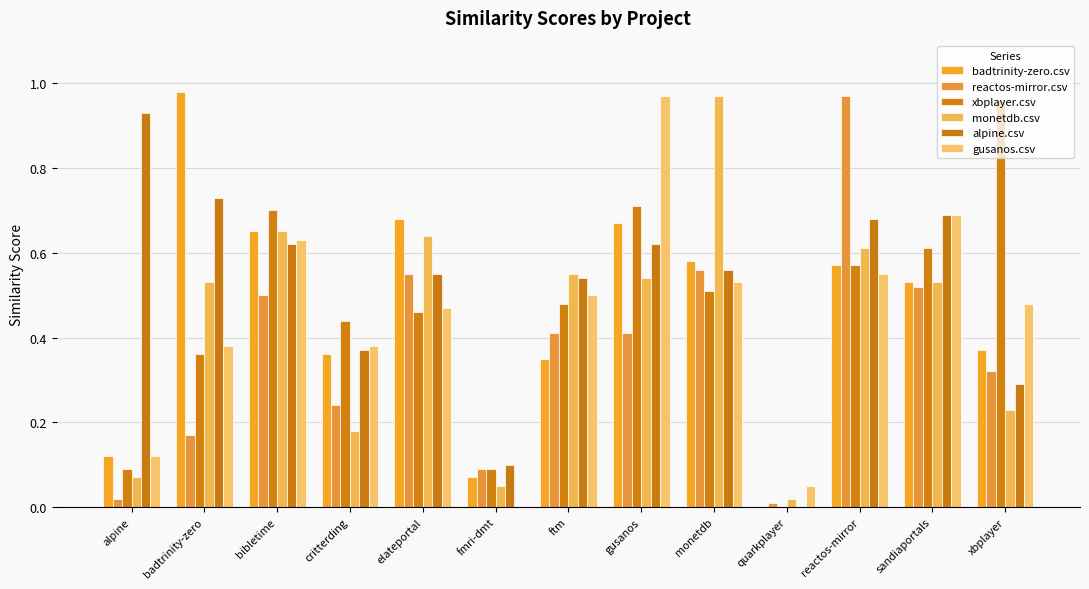

Reading left to right, what are all the values shown in this chart?

badtrinity-zero.csv: alpine=0.1	badtrinity-zero=1.0	bibletime=0.7	critterding=0.4	elateportal=0.7	fmri-dmt=0.1	ftm=0.3	gusanos=0.7	monetdb=0.6	quarkplayer=0.0	reactos-mirror=0.6	sandiaportals=0.5	xbplayer=0.4
reactos-mirror.csv: alpine=0.0	badtrinity-zero=0.2	bibletime=0.5	critterding=0.2	elateportal=0.6	fmri-dmt=0.1	ftm=0.4	gusanos=0.4	monetdb=0.6	quarkplayer=0.0	reactos-mirror=1.0	sandiaportals=0.5	xbplayer=0.3
xbplayer.csv: alpine=0.1	badtrinity-zero=0.4	bibletime=0.7	critterding=0.4	elateportal=0.5	fmri-dmt=0.1	ftm=0.5	gusanos=0.7	monetdb=0.5	quarkplayer=0.0	reactos-mirror=0.6	sandiaportals=0.6	xbplayer=1.0
monetdb.csv: alpine=0.1	badtrinity-zero=0.5	bibletime=0.7	critterding=0.2	elateportal=0.6	fmri-dmt=0.1	ftm=0.6	gusanos=0.5	monetdb=1.0	quarkplayer=0.0	reactos-mirror=0.6	sandiaportals=0.5	xbplayer=0.2
alpine.csv: alpine=0.9	badtrinity-zero=0.7	bibletime=0.6	critterding=0.4	elateportal=0.6	fmri-dmt=0.1	ftm=0.5	gusanos=0.6	monetdb=0.6	quarkplayer=0.0	reactos-mirror=0.7	sandiaportals=0.7	xbplayer=0.3
gusanos.csv: alpine=0.1	badtrinity-zero=0.4	bibletime=0.6	critterding=0.4	elateportal=0.5	fmri-dmt=0.0	ftm=0.5	gusanos=1.0	monetdb=0.5	quarkplayer=0.1	reactos-mirror=0.6	sandiaportals=0.7	xbplayer=0.5